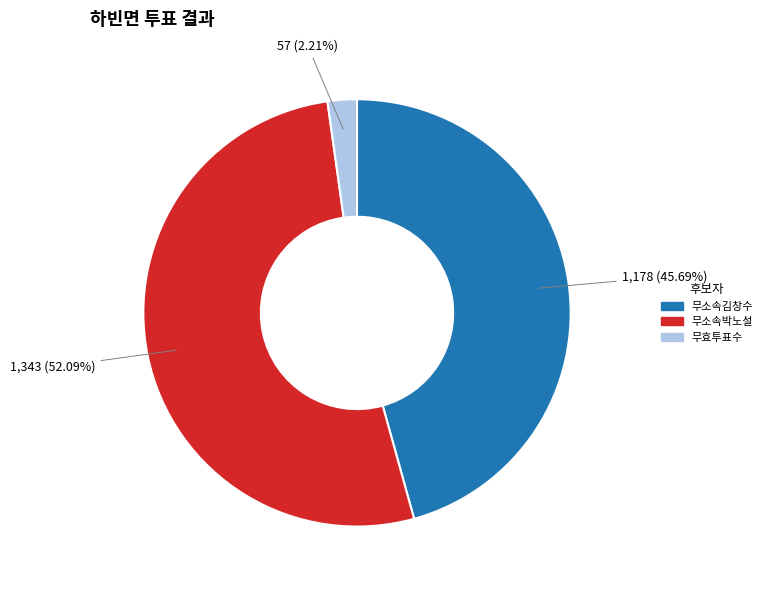

Do 무소속박노설 and 무효투표수 together represent more than half of the pie?

Yes